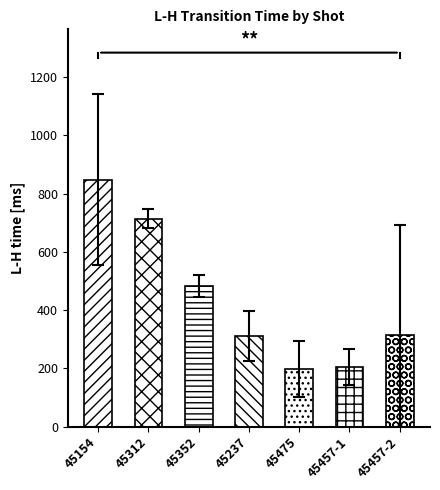

How many data points does each series have?

7